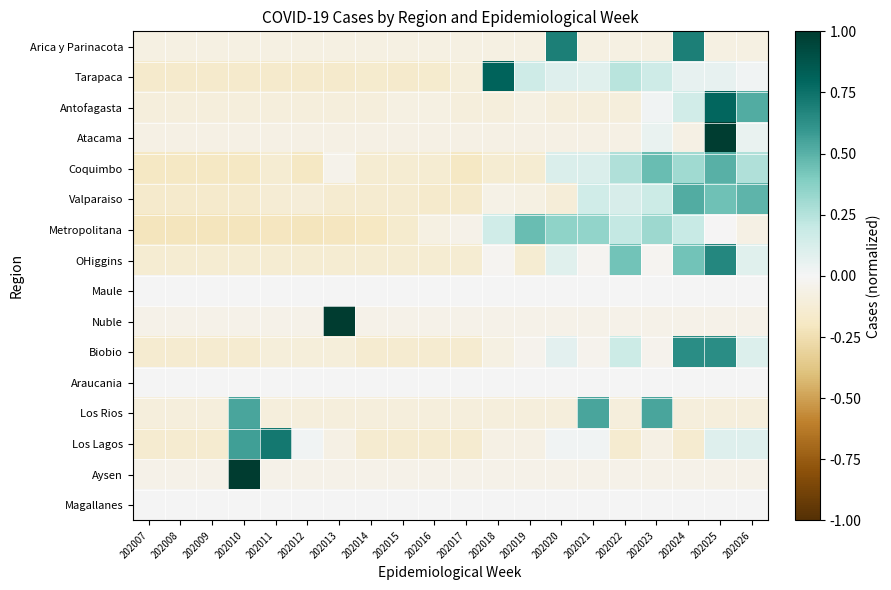

Between 202011 and 202008, which is larger?

202011